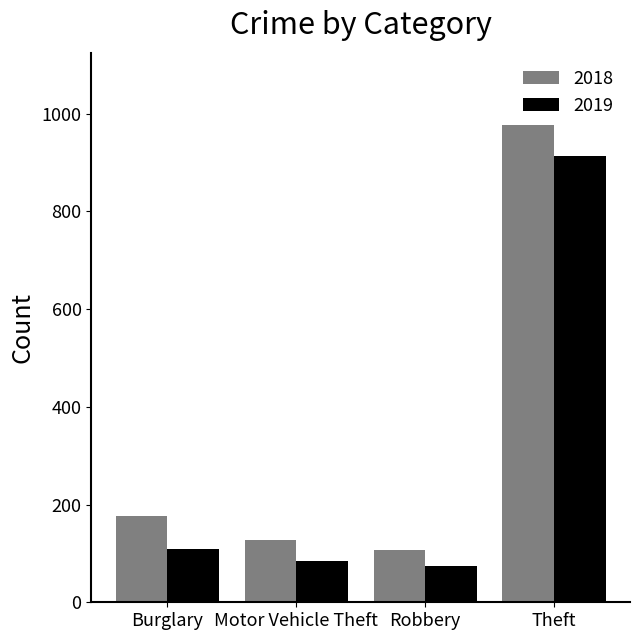

Reading left to right, transcribe all the data shown in this chart.

2018: Burglary=176	Motor Vehicle Theft=127	Robbery=107	Theft=977
2019: Burglary=110	Motor Vehicle Theft=84	Robbery=75	Theft=914